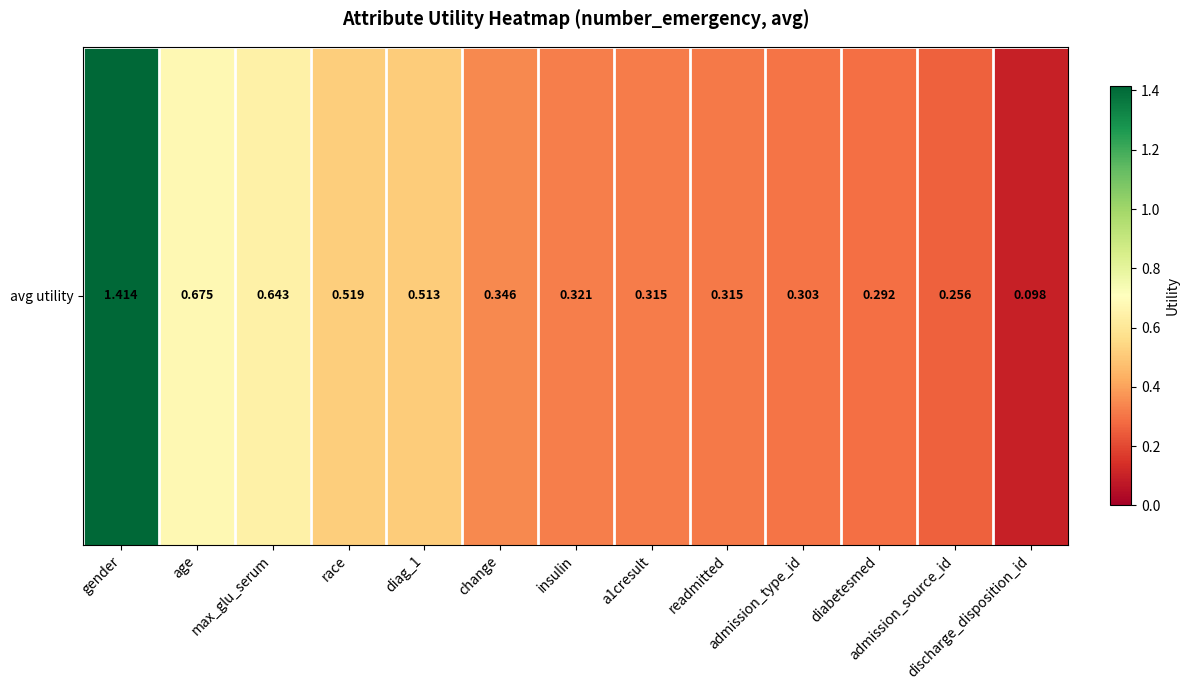

True or false: the data shows 0.3 at admission_source_id.

True